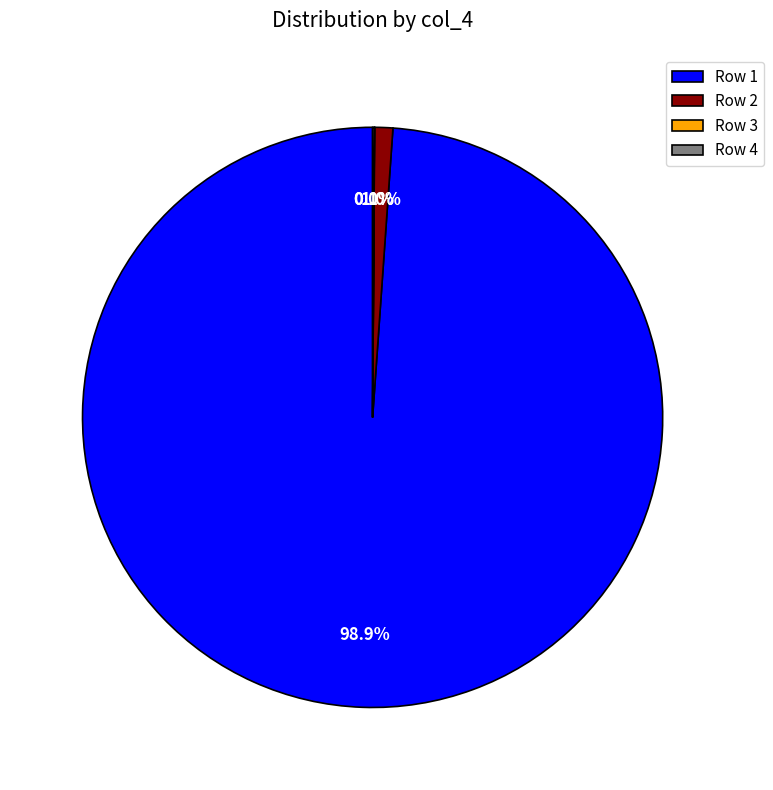

Is the sum of Row 1 and Row 2 greater than half?

Yes